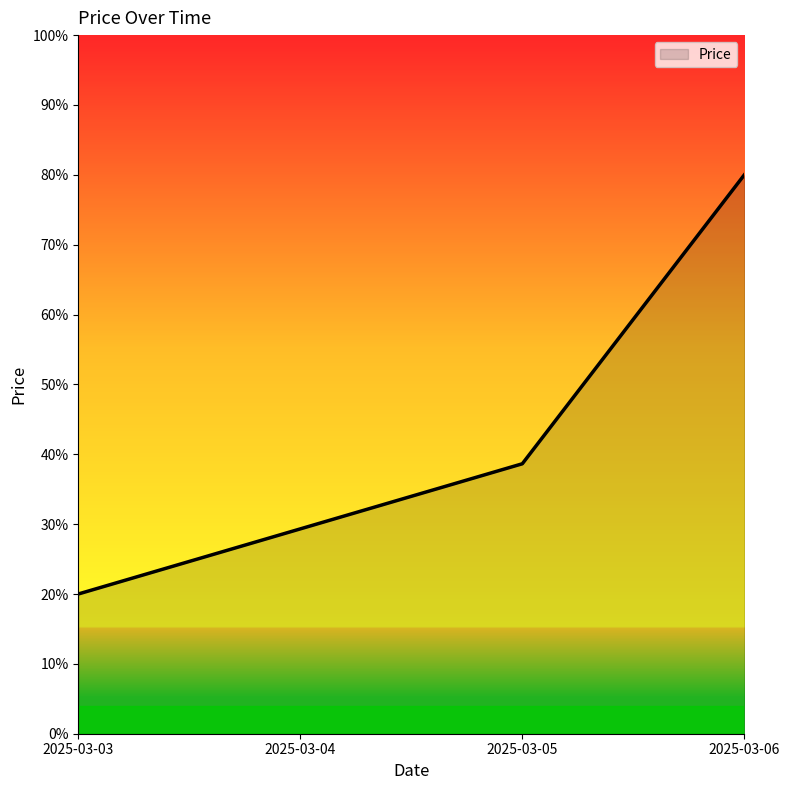

What is the difference between the maximum and second lowest values?

50.7